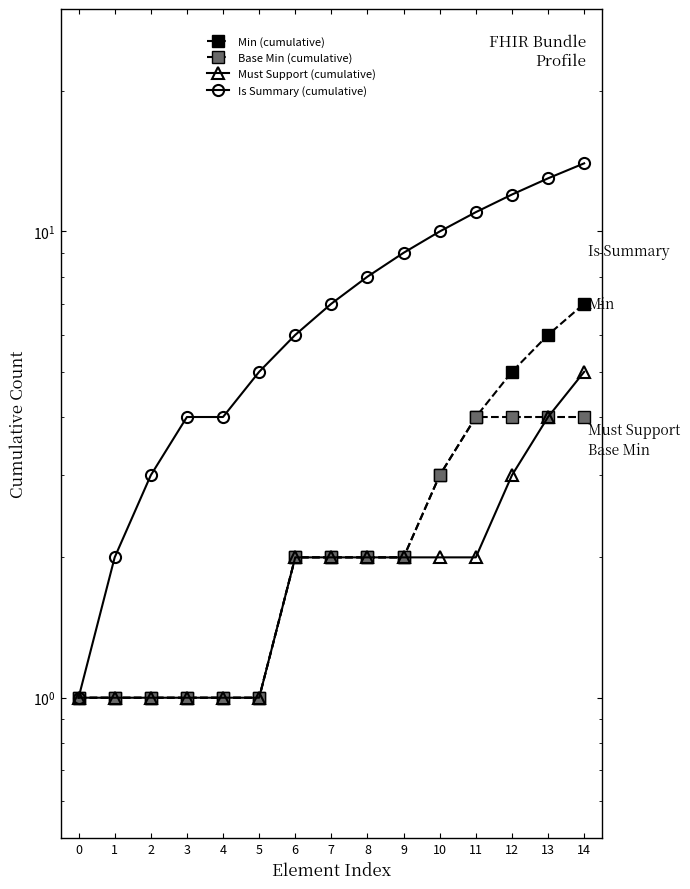

Is the value of Must Support (cumulative) at 0 greater than the value of Min (cumulative) at 3?

No